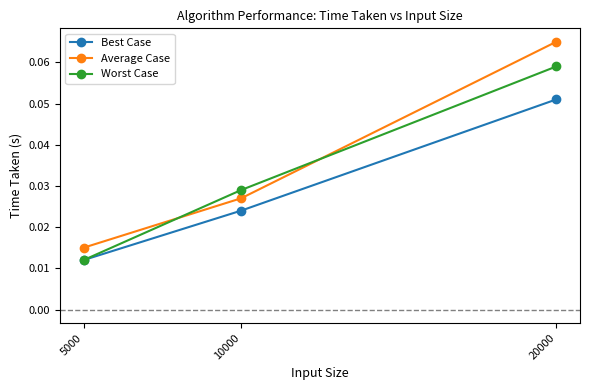

At which category is the sum across all series the highest?

20000